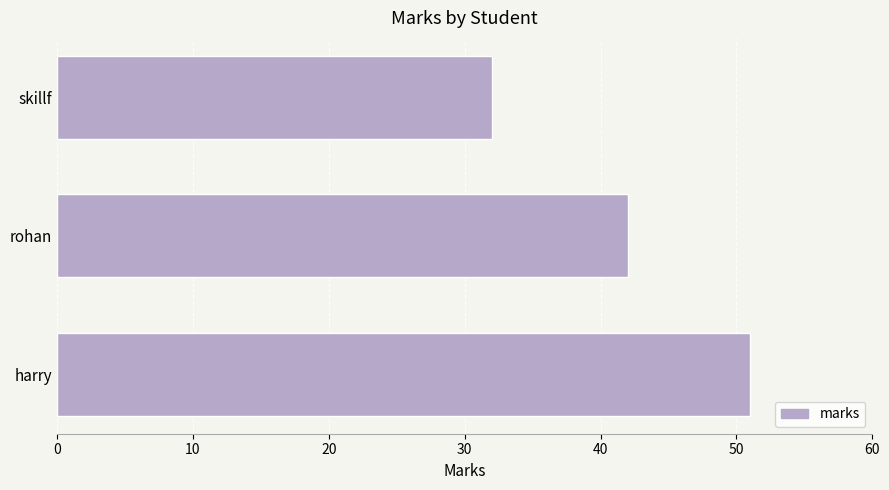

Count the values in the range 32 to 51.

3